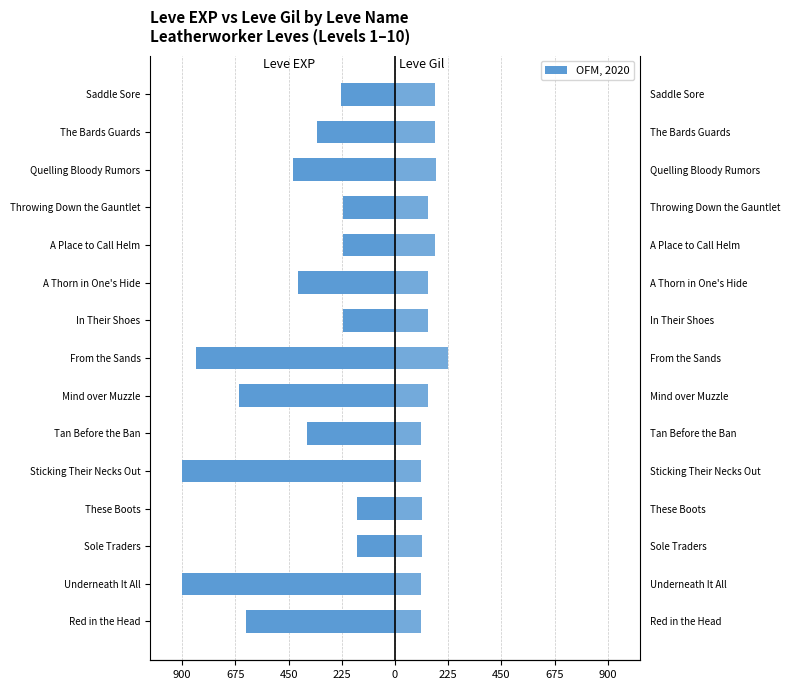

What is the approximate value of Leve EXP (left) at A Place to Call Helm?

-220